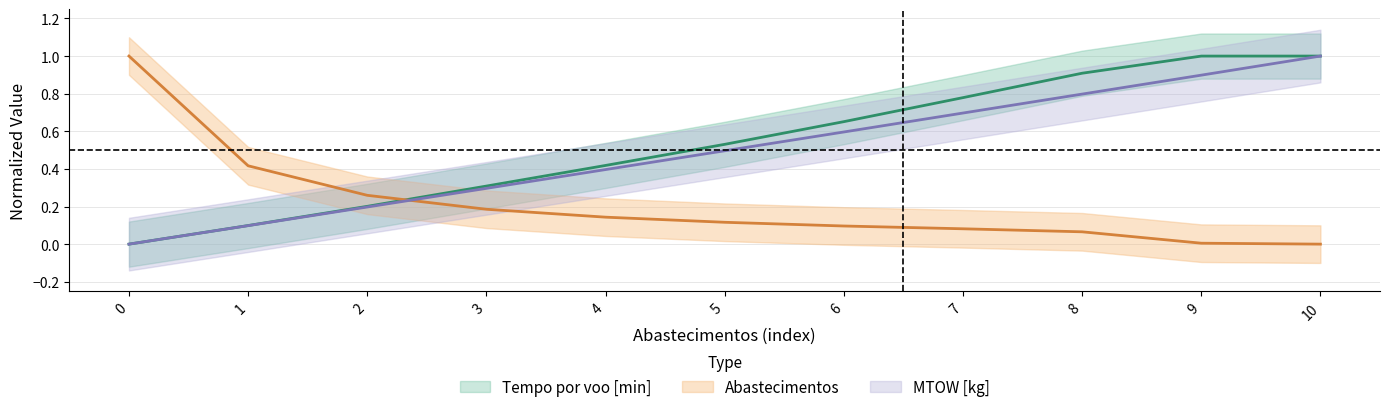

Where do Autonomia Projetada [h] and Abastecimentos first cross each other?

2 and 3